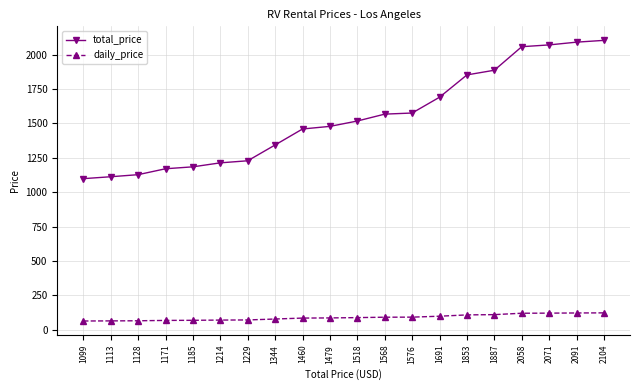

Rank the series by their average value, from highest to lowest.

total_price, daily_price